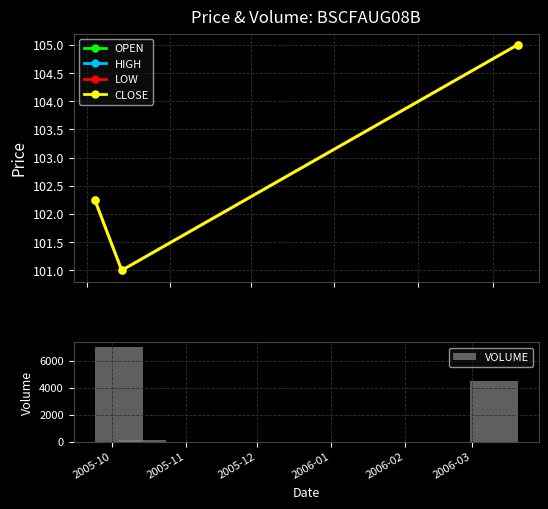

Is the value of CLOSE at 2005-11 greater than the value of OPEN at 2005-12?

No